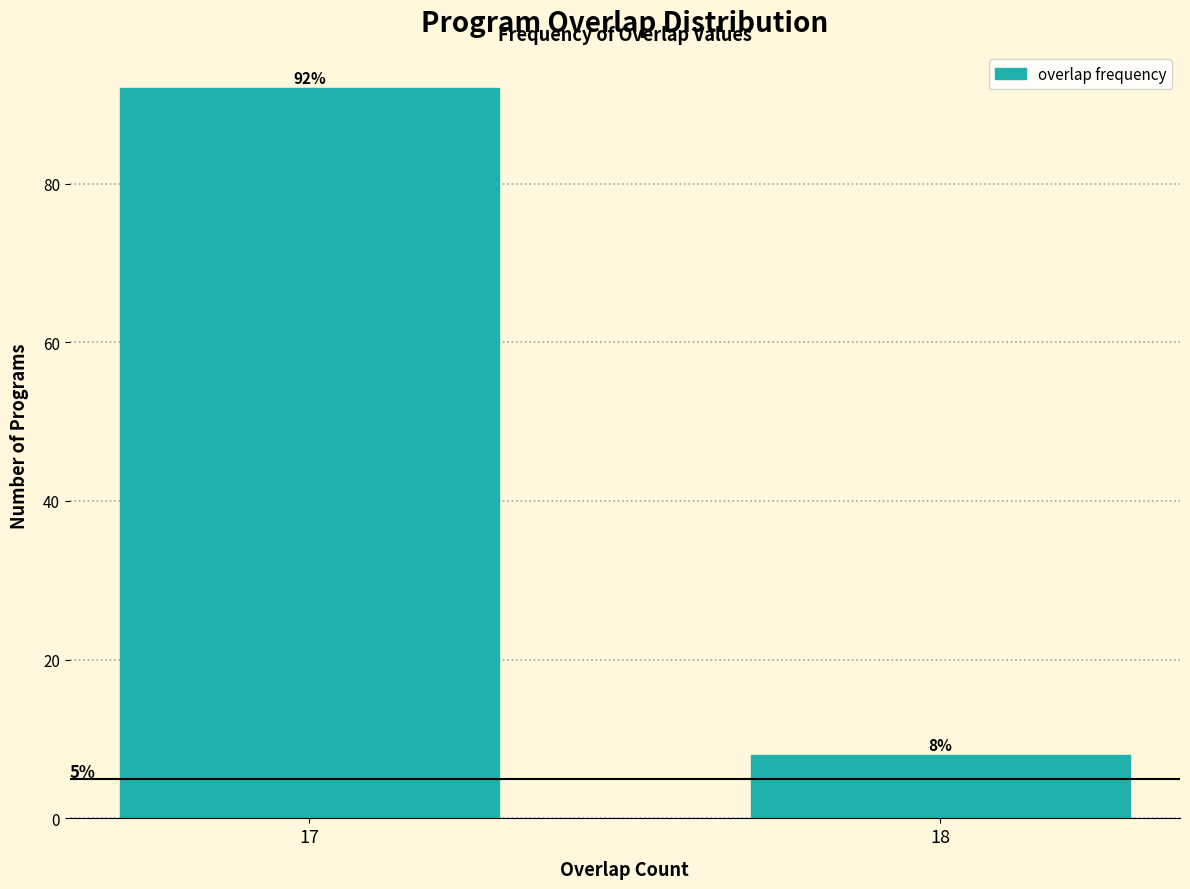

Reading right to left, list all the values displayed in this chart.

18=8	17=92